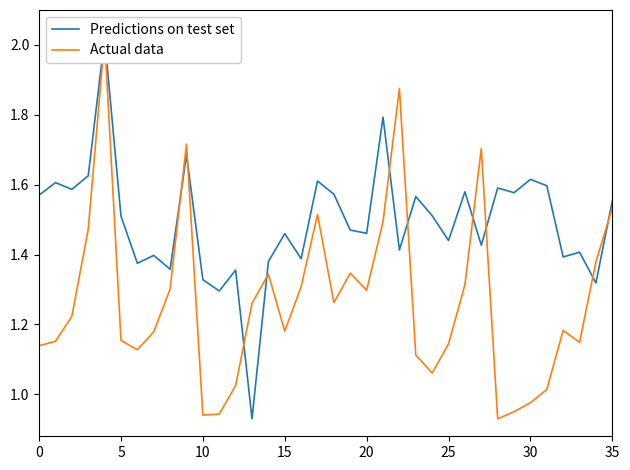

True or false: Predictions on test set has more than 1 interior local peaks.

True